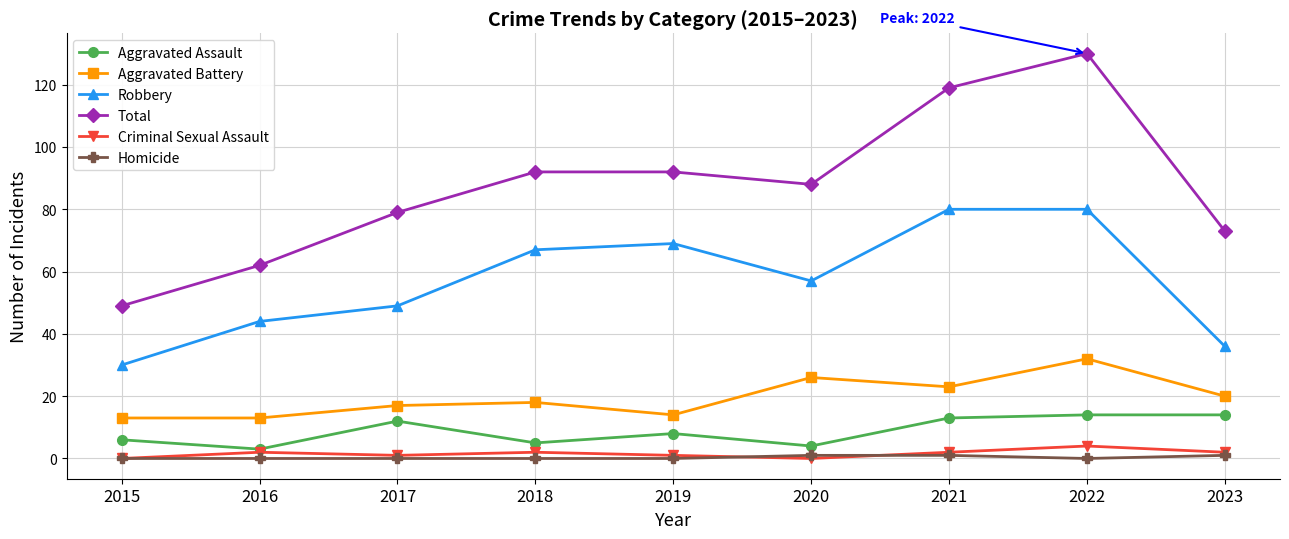

Which category has the lowest value in the Total series?

2015